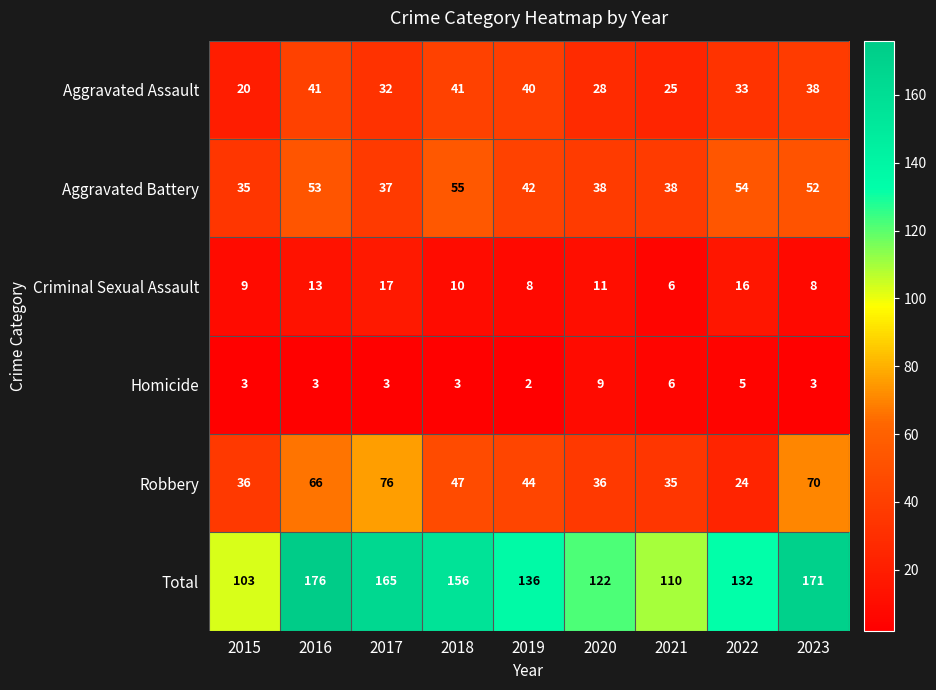

True or false: Homicide has a value of 5 at 2020.

False